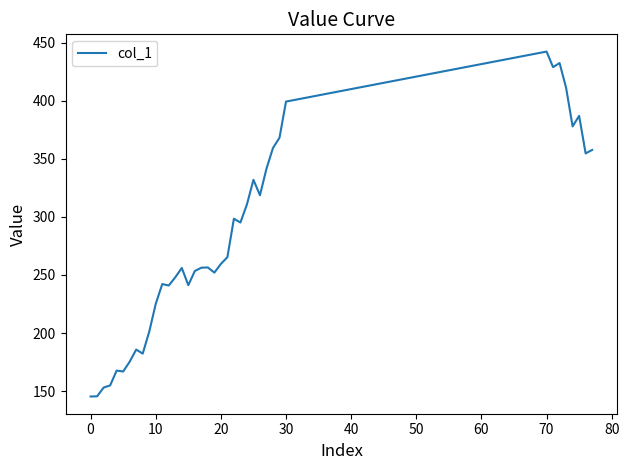

What is the minimum value shown in the chart?

145.4